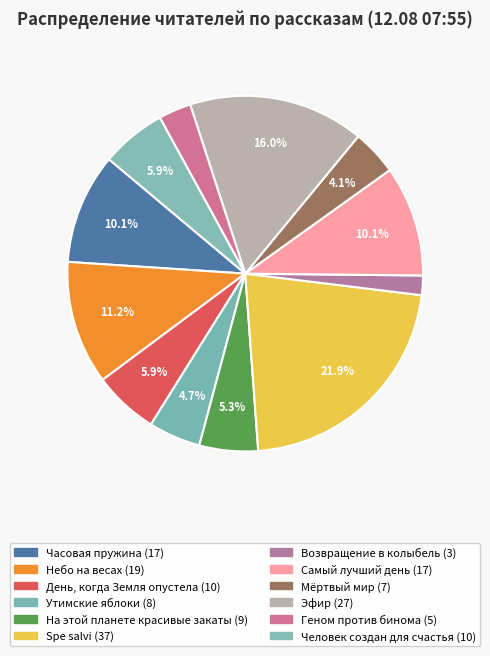

What is the smallest slice in the pie chart?

Возвращение в колыбель